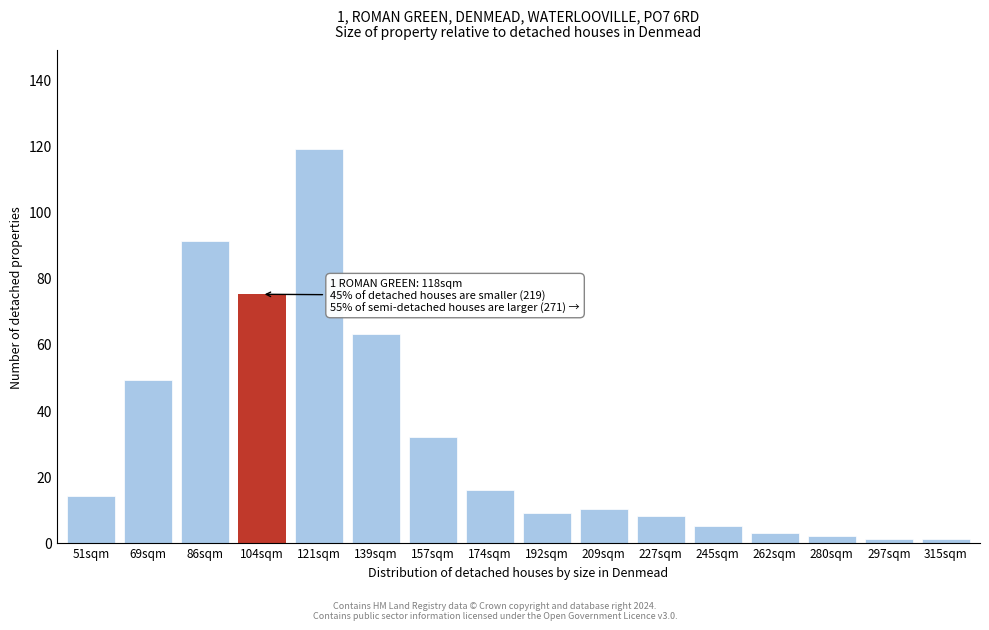

Reading left to right, what are all the values shown in this chart?

51sqm=14	69sqm=49	86sqm=91	104sqm=75	121sqm=119	139sqm=63	157sqm=32	174sqm=16	192sqm=9	209sqm=10	227sqm=8	245sqm=5	262sqm=3	280sqm=2	297sqm=1	315sqm=1